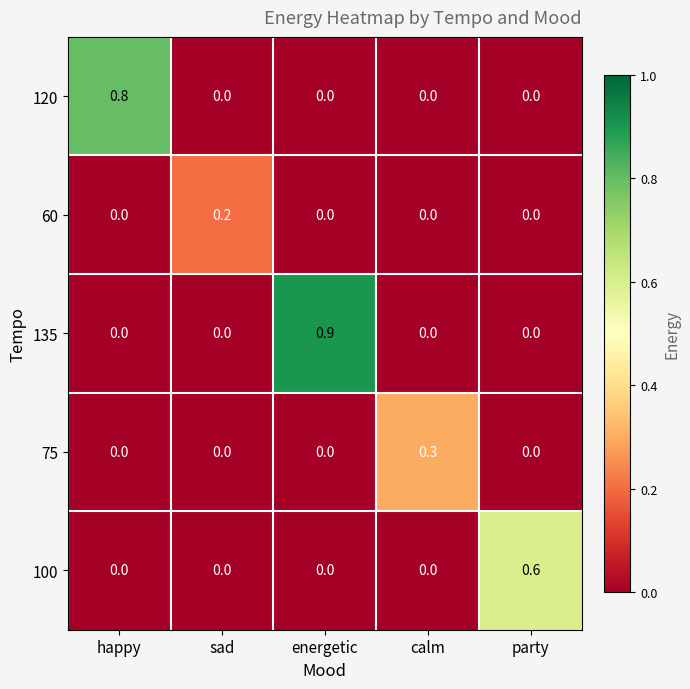

Count the 100 values in the range 0 to 1.

5